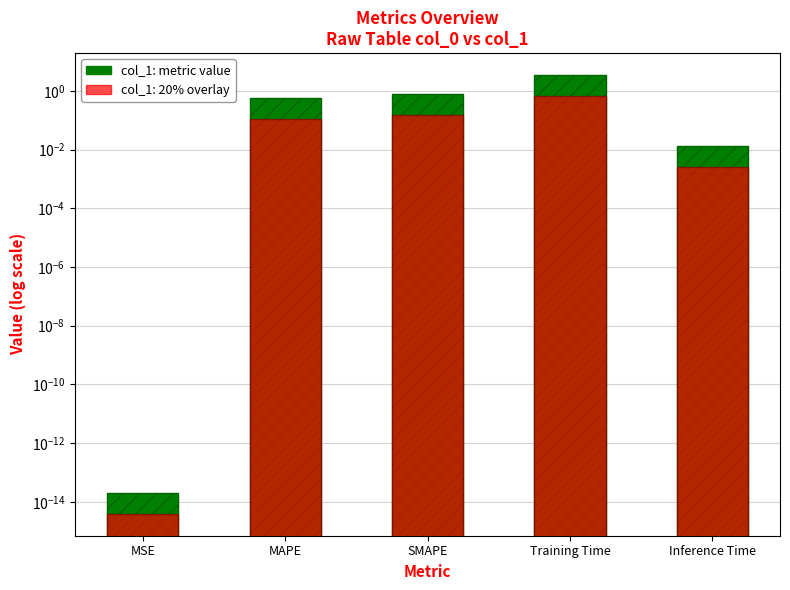

Is it true that the value at MAPE is 0.3?

False